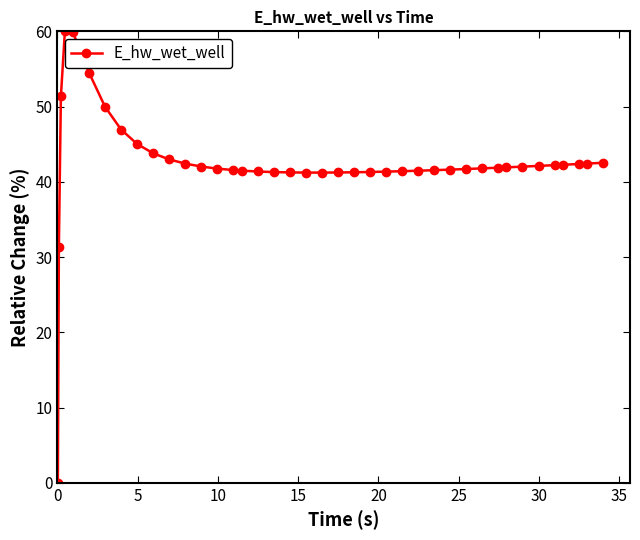

What is the sum of all values?

1695.8